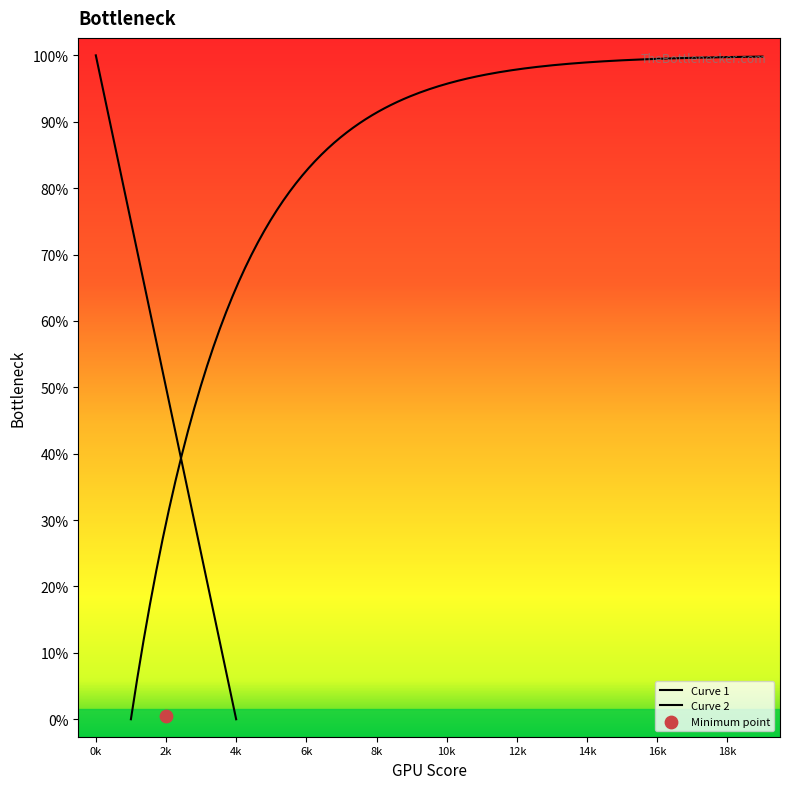

Which has a higher value, 15 or 6?

15